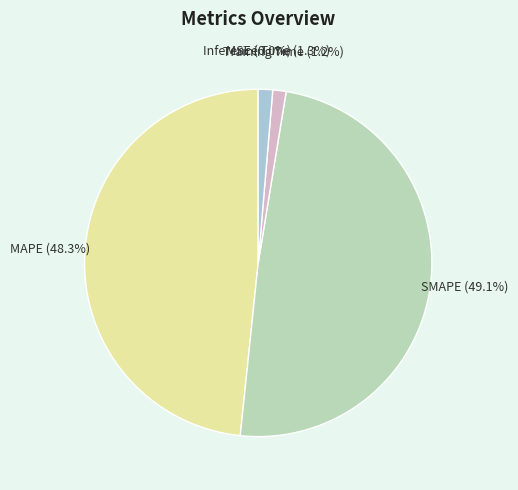

What percentage is NOT represented by SMAPE?

50.9%